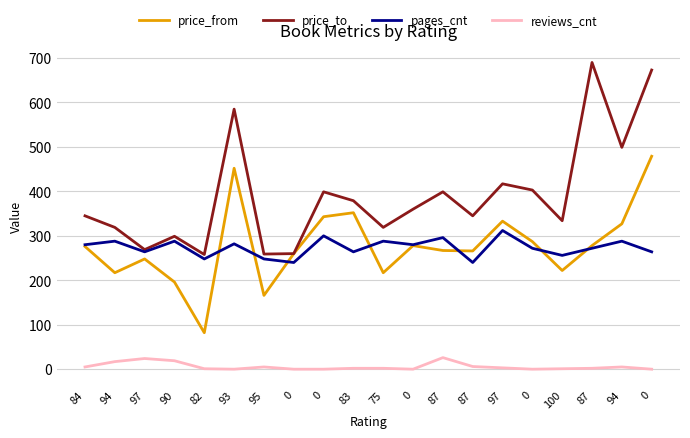

At which label does price_from first exceed 276?

93